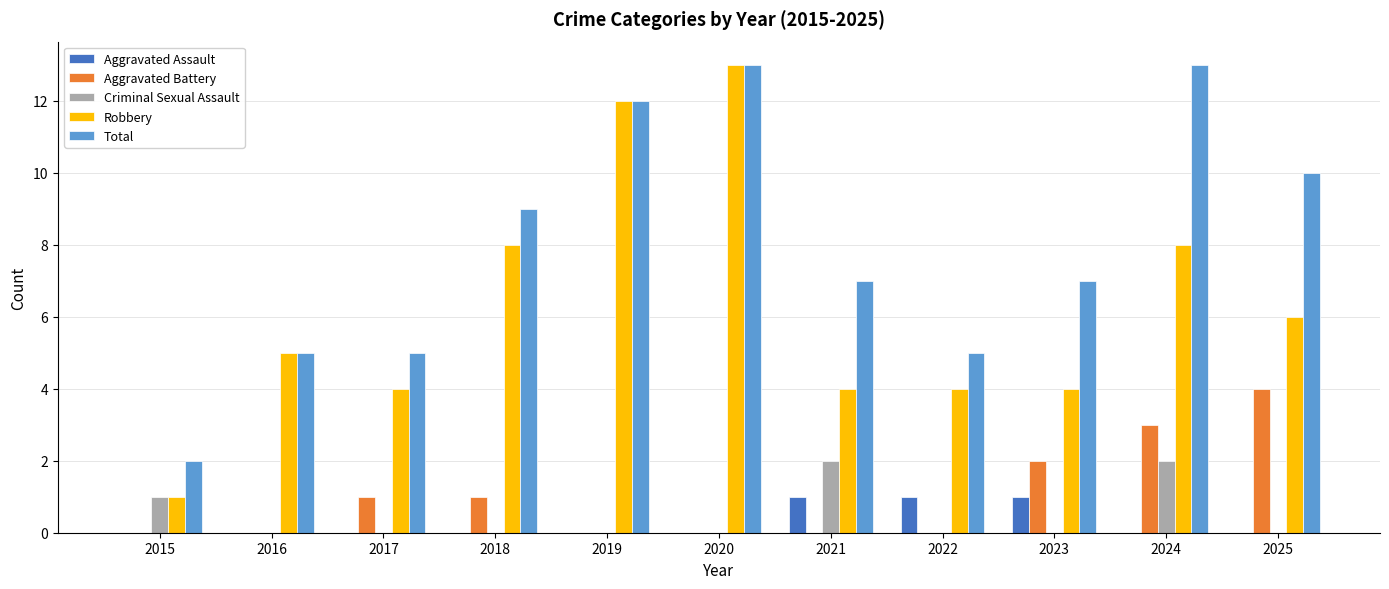

What are all the series names shown in the legend?

Aggravated Assault, Aggravated Battery, Criminal Sexual Assault, Robbery, Total